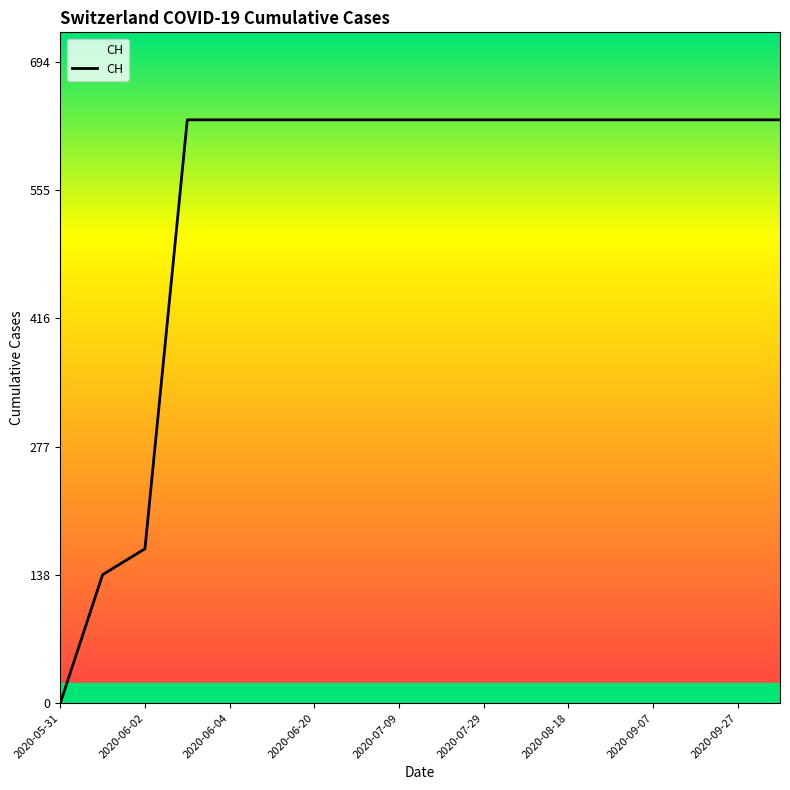

What is the greatest value displayed?

631